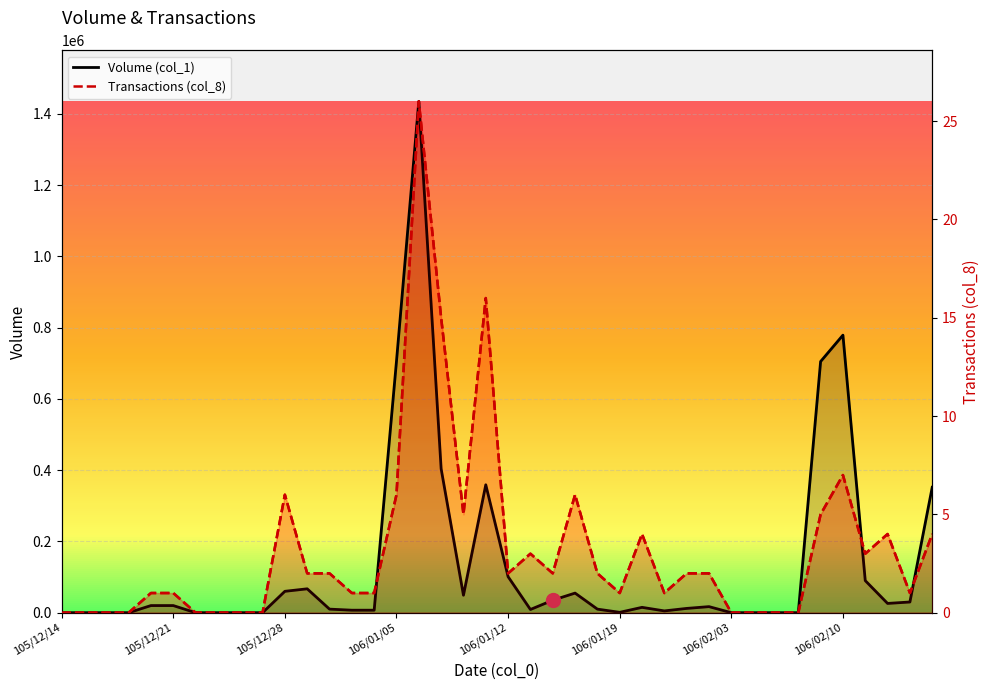

What is the maximum value shown in the chart?

26